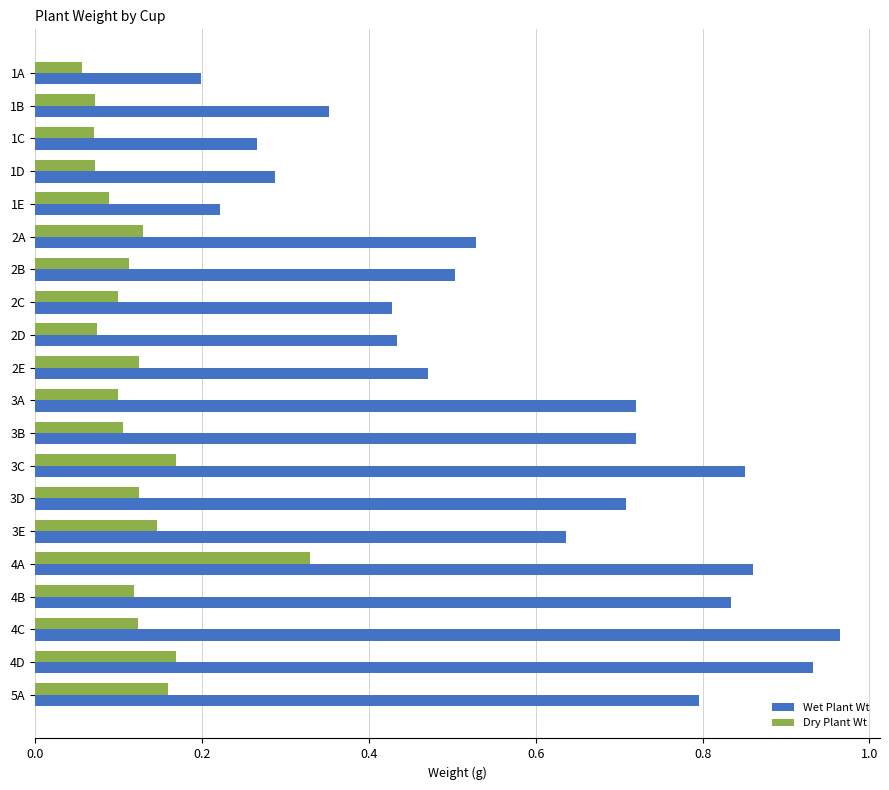

The Dry Plant Wt series shows 0.2 at 4D. True or false?

True